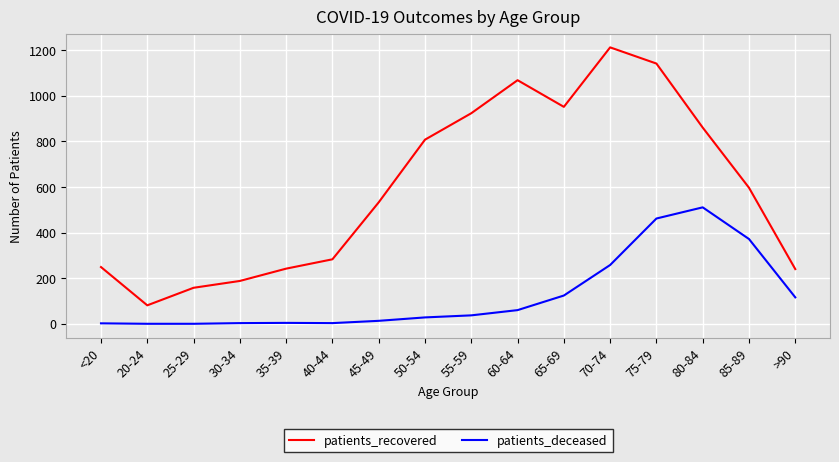

Is it true that patients_recovered equals 924 at 55-59?

True